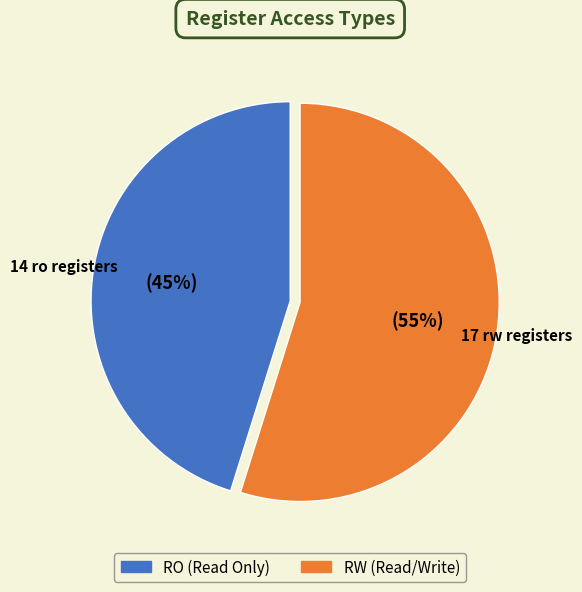

Which category has the smallest portion of the pie?

RO